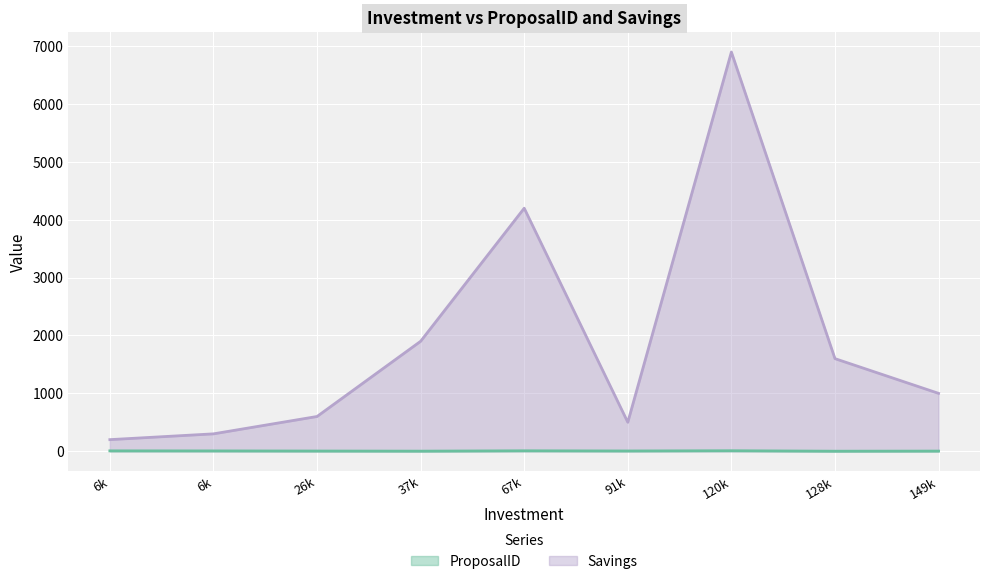

Rank the series by their maximum value, from highest to lowest.

Savings, ProposalID